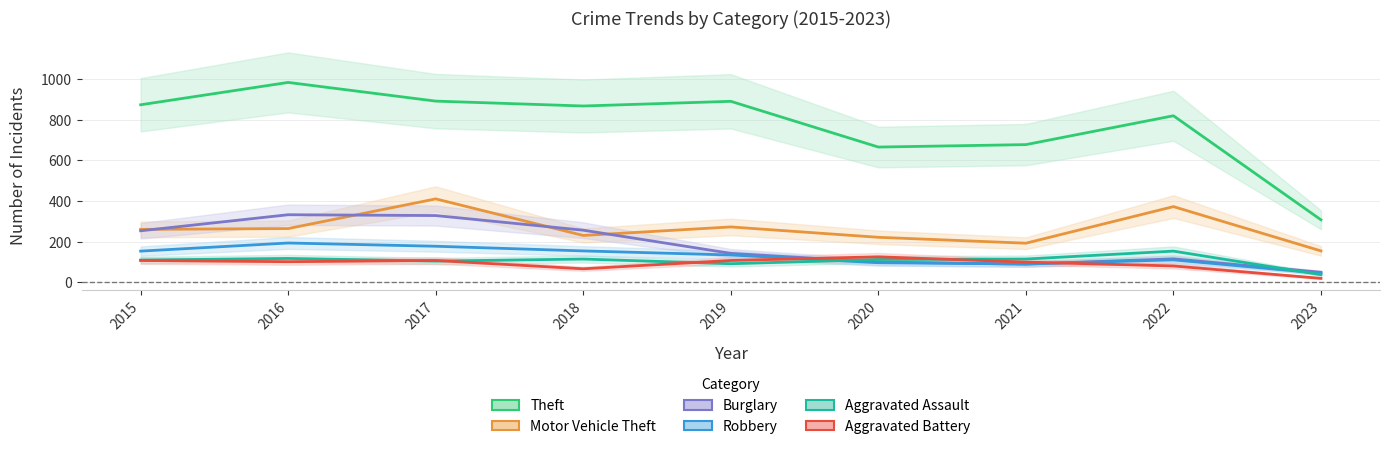

Rank the series at 2023 from highest to lowest value.

Theft, Motor Vehicle Theft, Burglary, Robbery, Aggravated Assault, Aggravated Battery